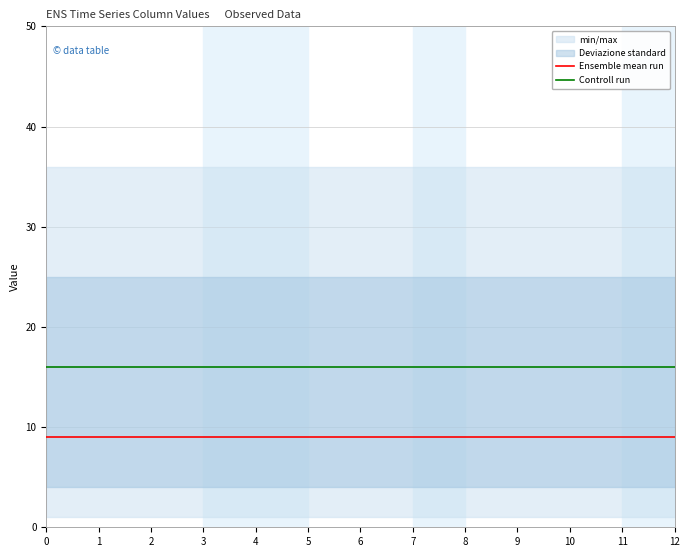

Which has a higher value, 10 or 3?

10